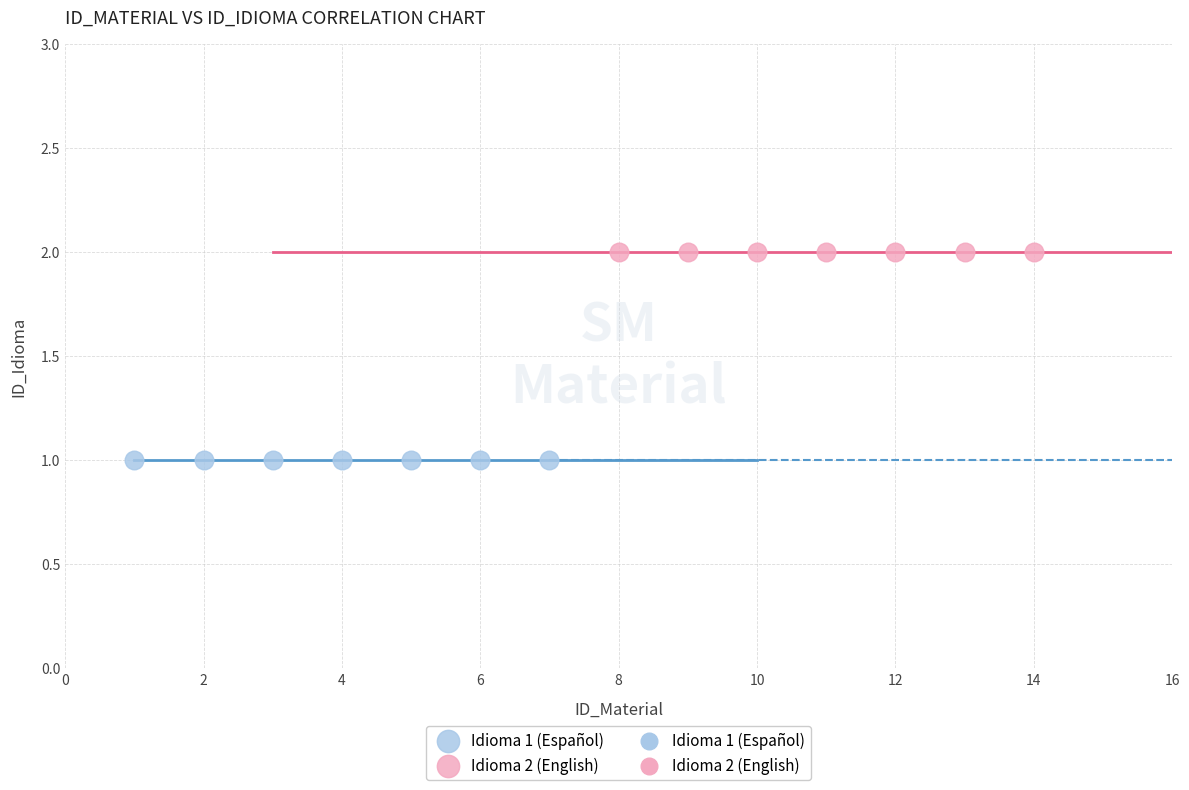

Which series contains the lowest Y value?

Idioma 1 (Español)